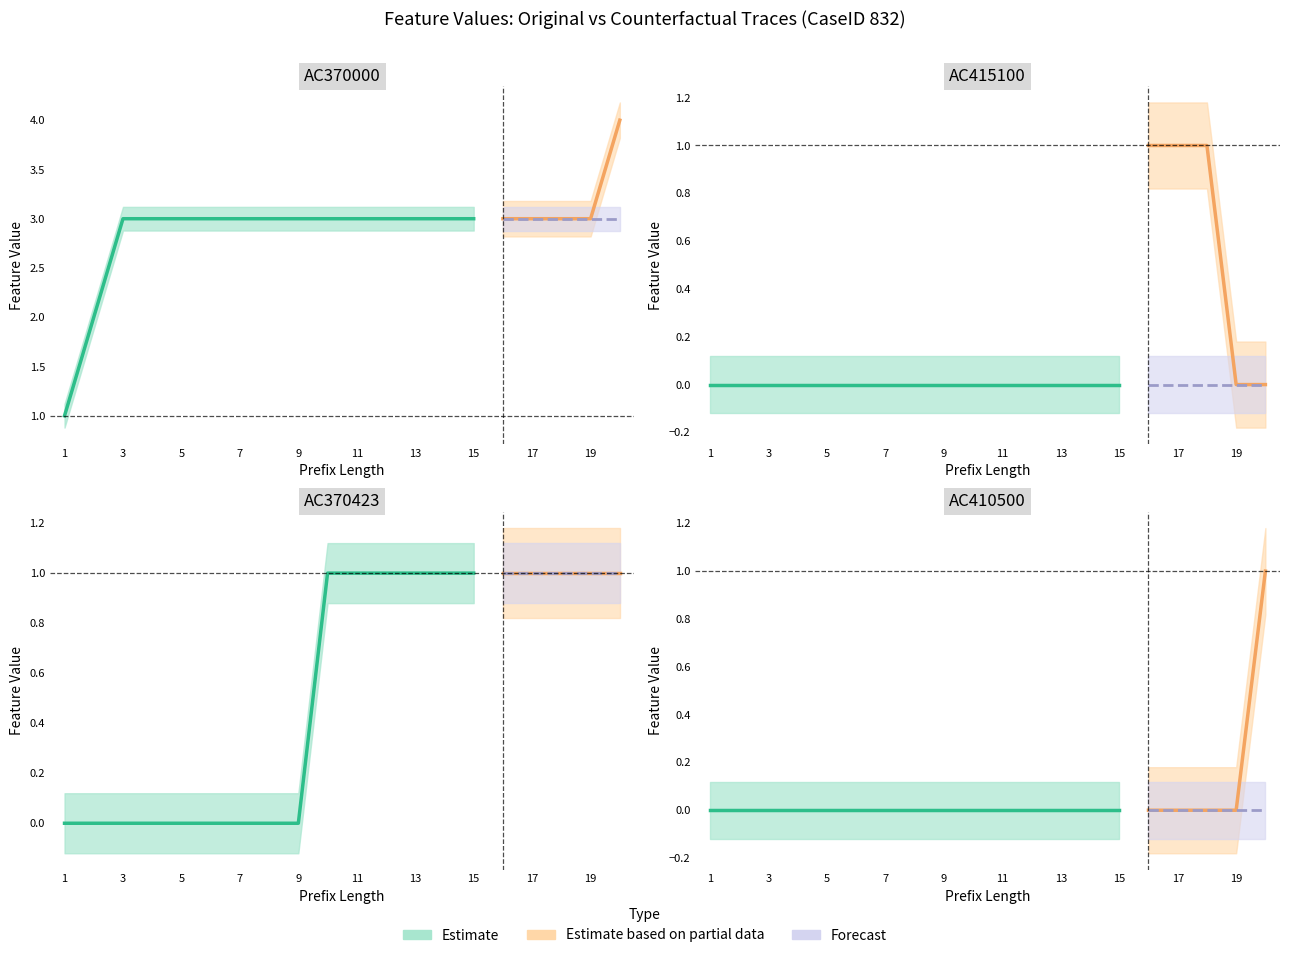

True or false: Counterfactual has more than 0 points higher than both neighbors.

True